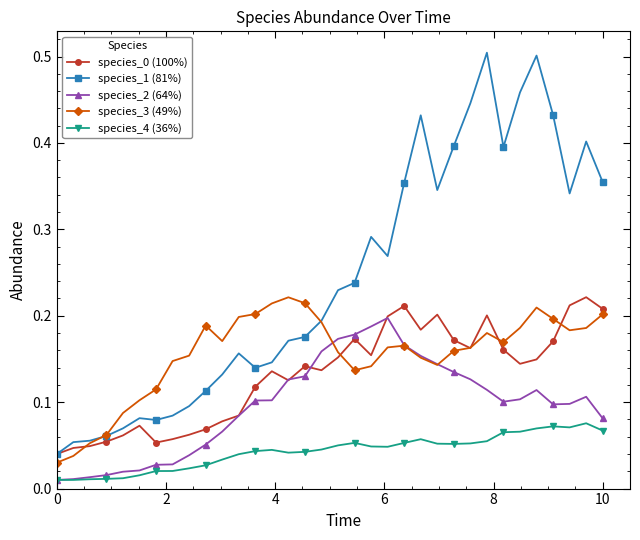

Which series has the largest total across all categories?

species_1 (81%)